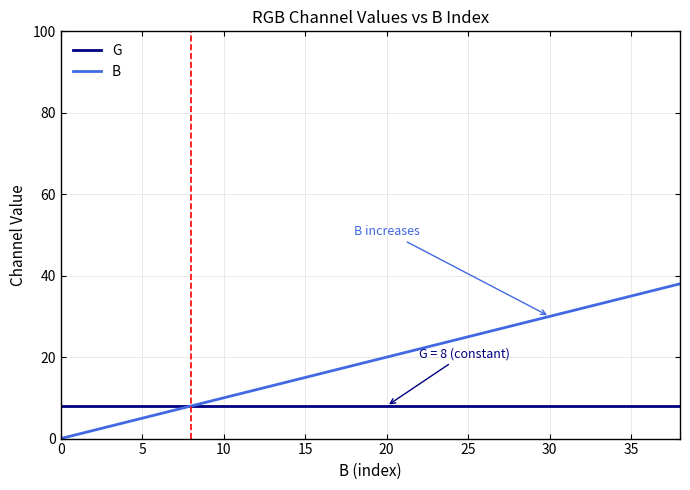

Rank the series by their maximum value, from lowest to highest.

G, B